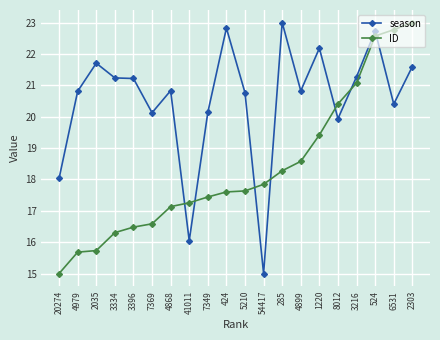

True or false: ID and season intersect in this chart.

True